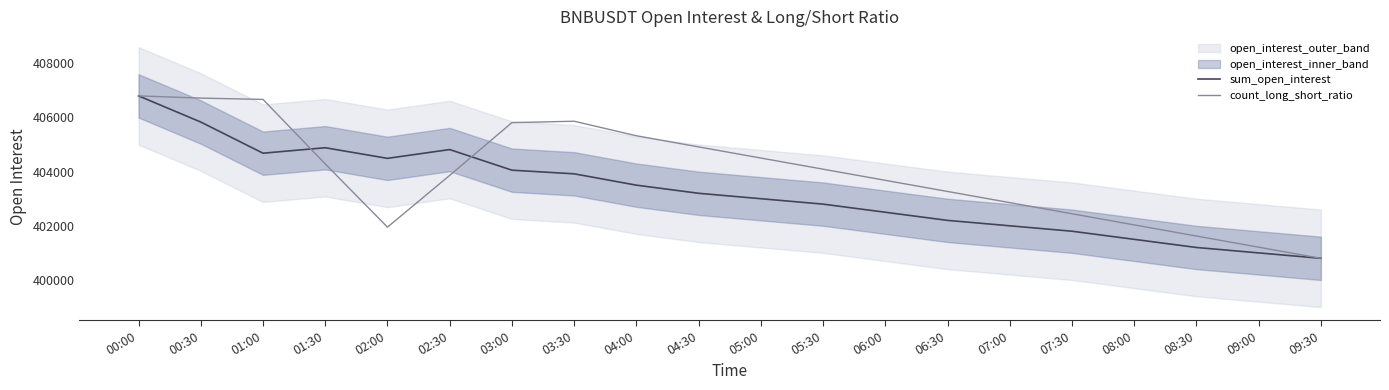

Where is sum_open_interest nearest to the value 403797?

03:30